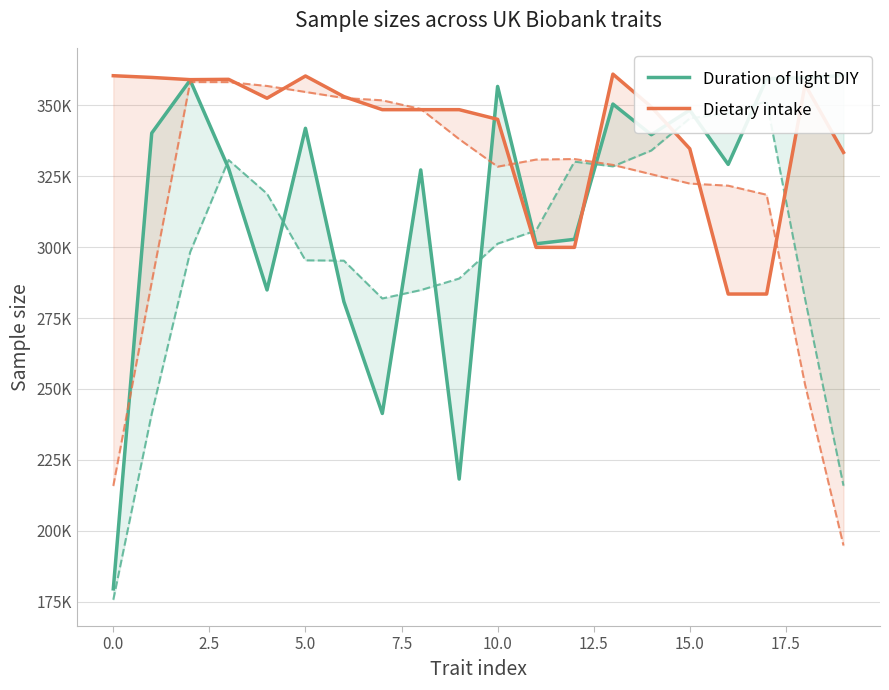

What is the highest value of the Dietary intake series?

360954